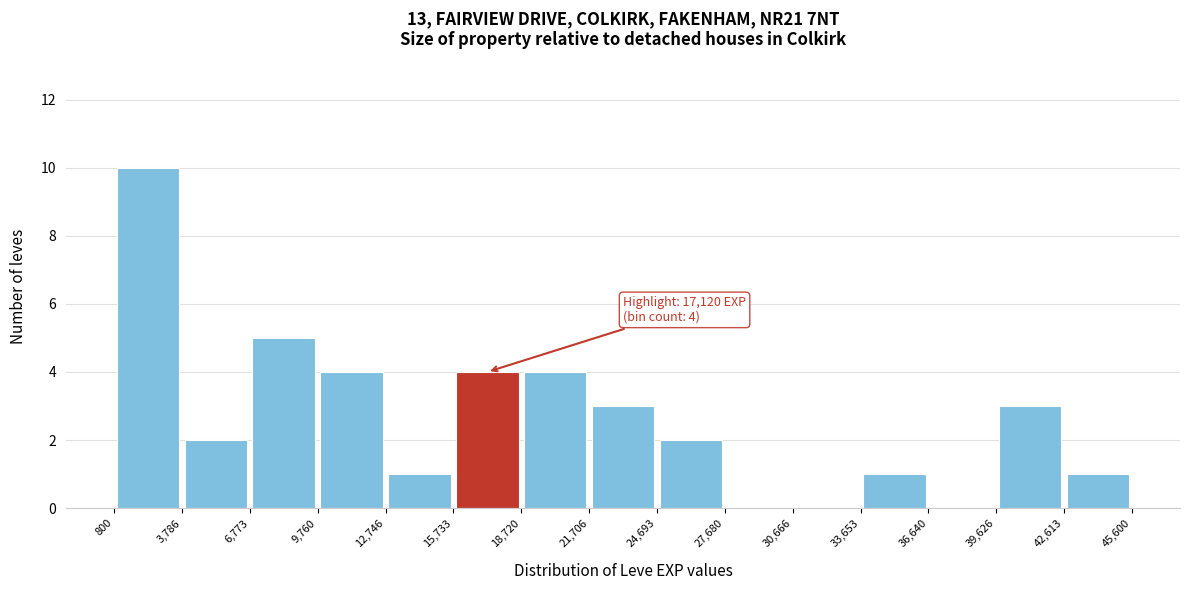

Which range on the x-axis has the tallest bar?

800 to 3,786